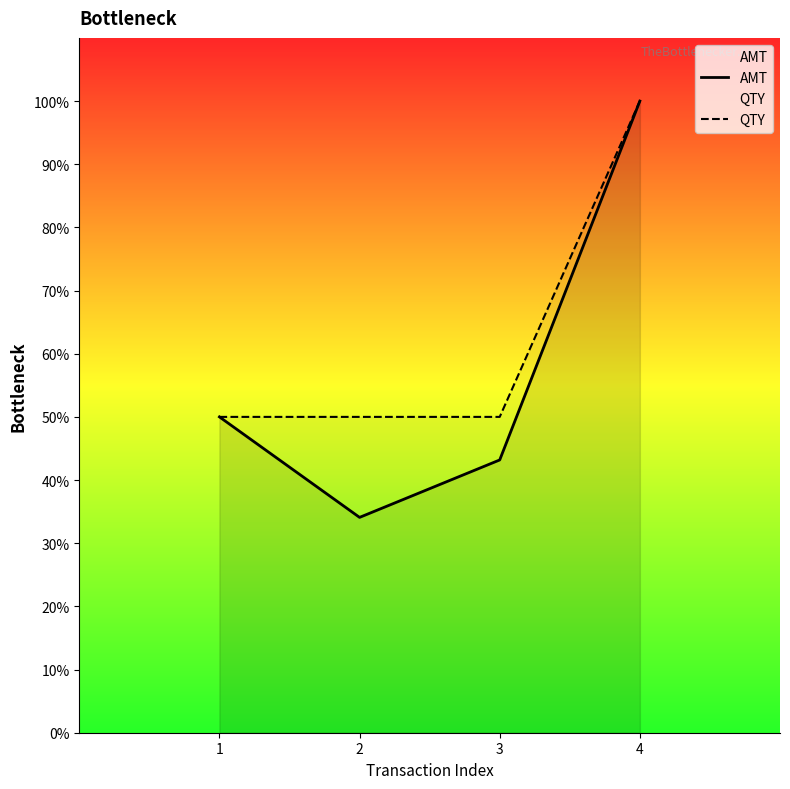

What is the value of the AMT point at the 4th from the left?

100.0